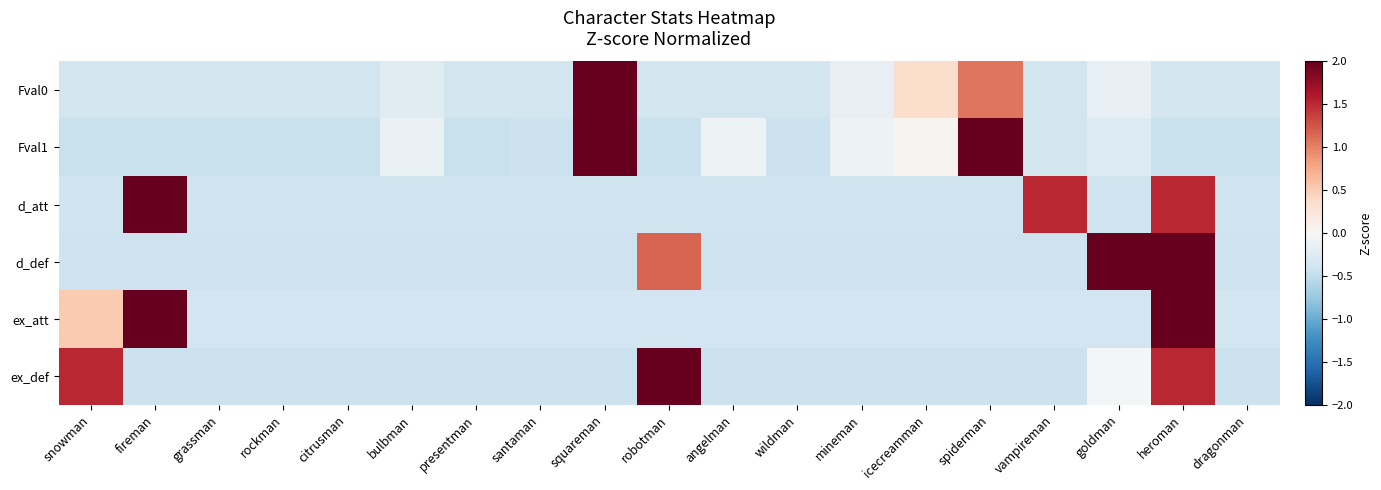

What is the spread (max minus min) of values at squareman?

4.4